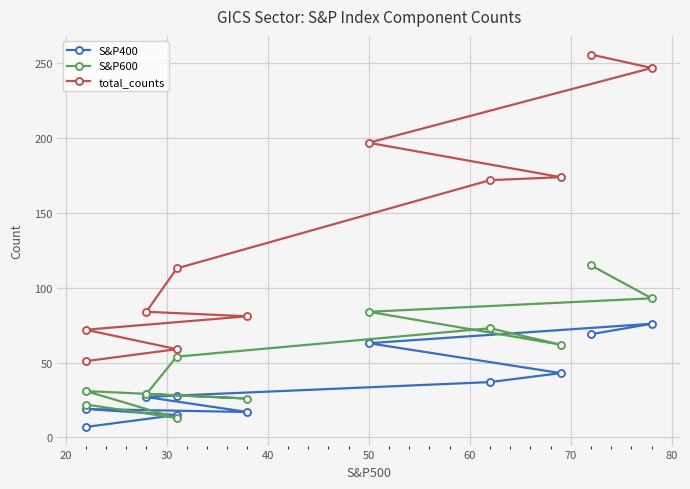

Which series has the largest range (max minus min)?

total_counts